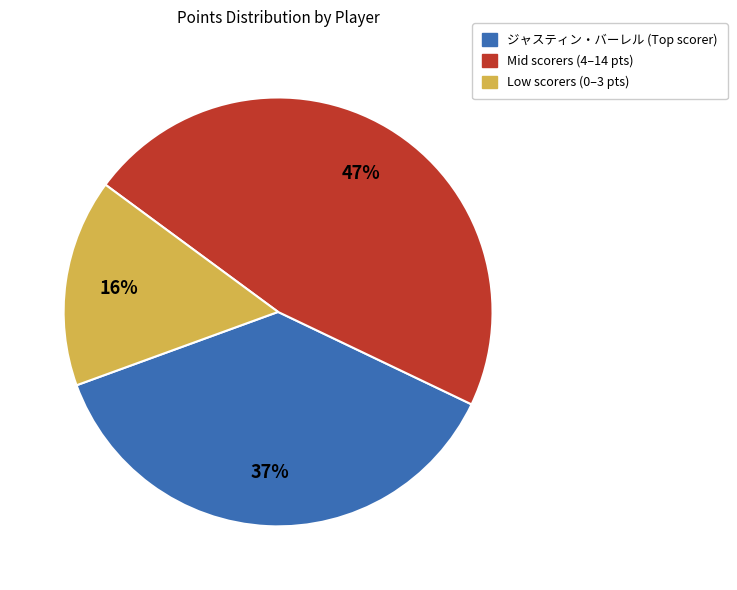

To the nearest percent, what is the average slice percentage?

33%